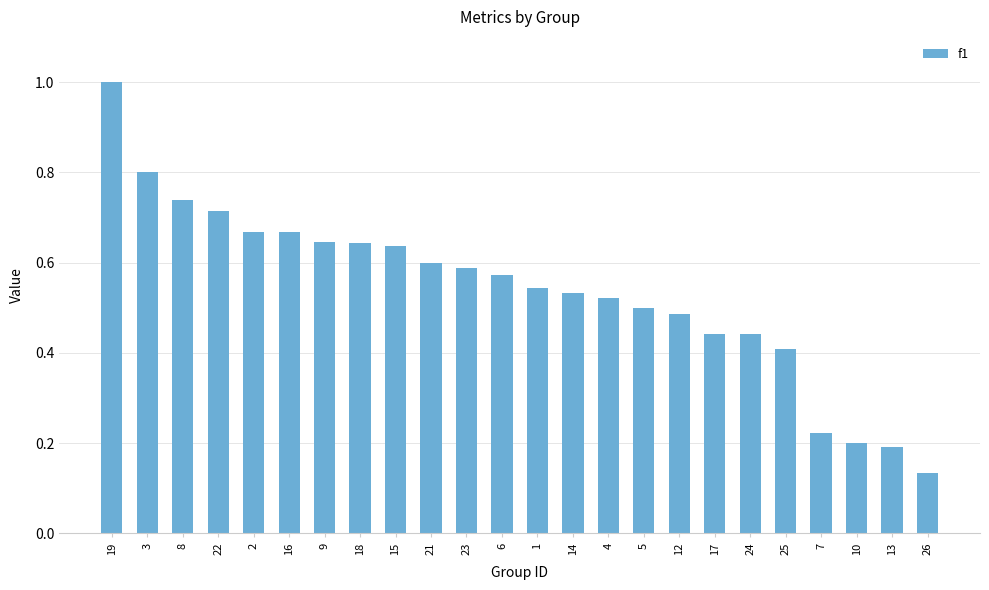

True or false: the data shows 0.4 at 25.

True